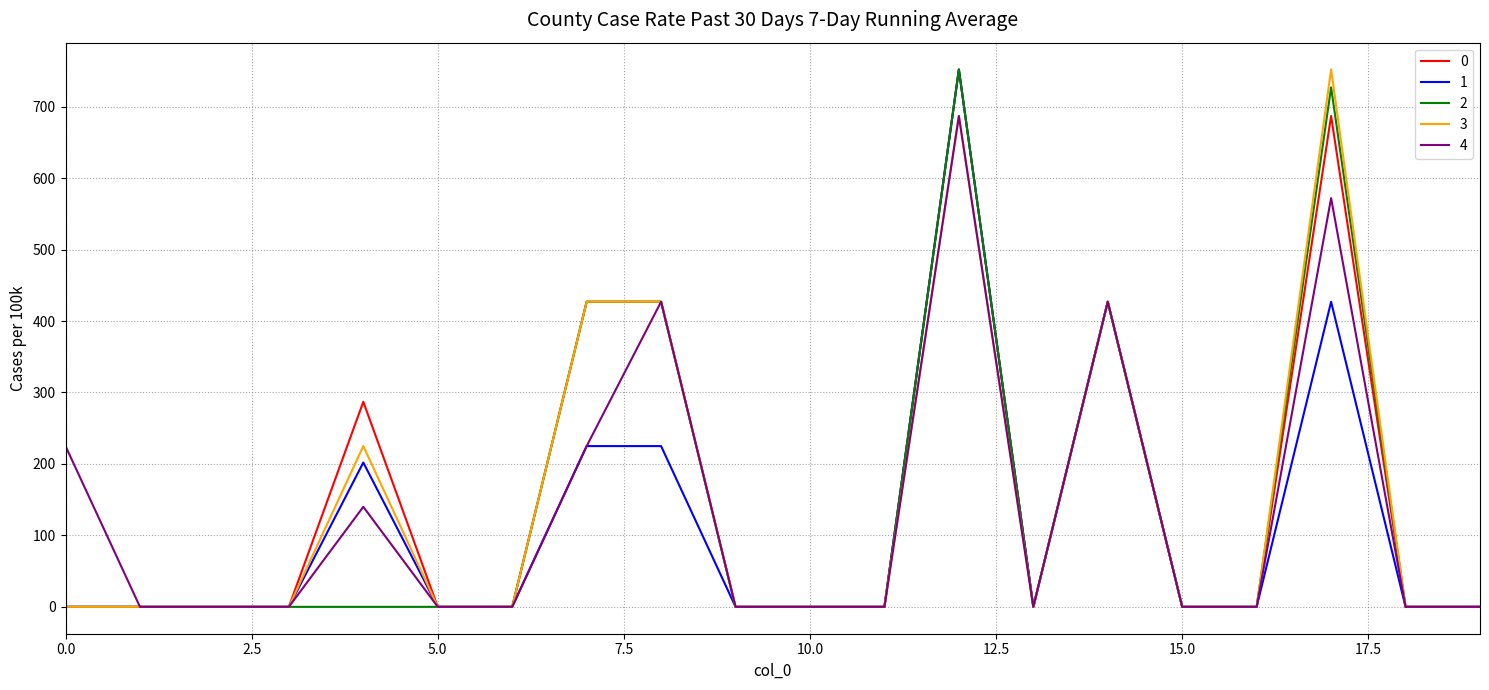

What is the maximum value shown in the chart?

752